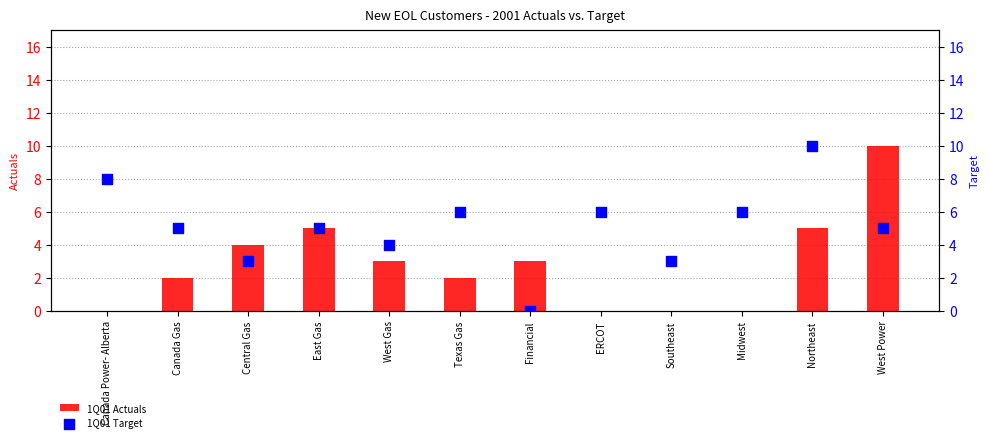

Which series has the largest total across all categories?

1Q01 Target